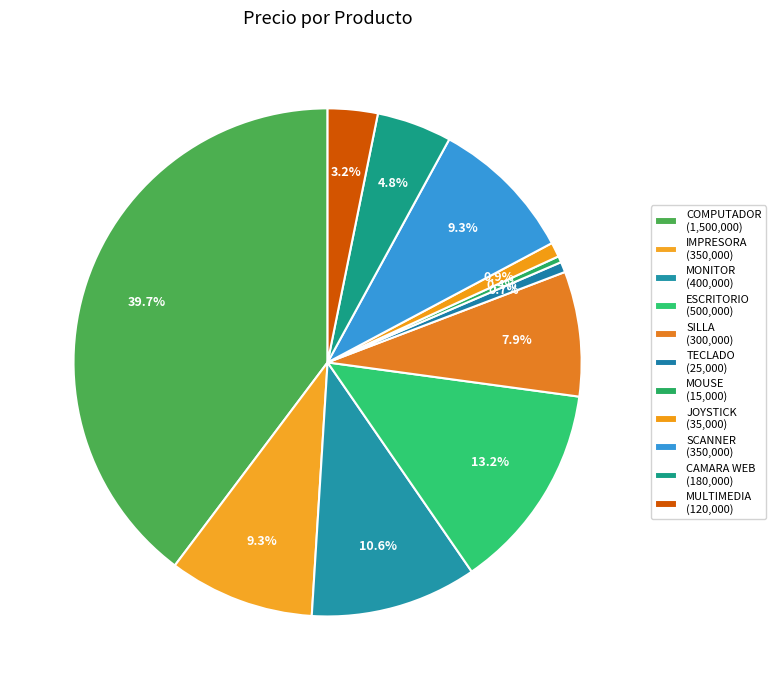

How many slices are in this pie chart?

11